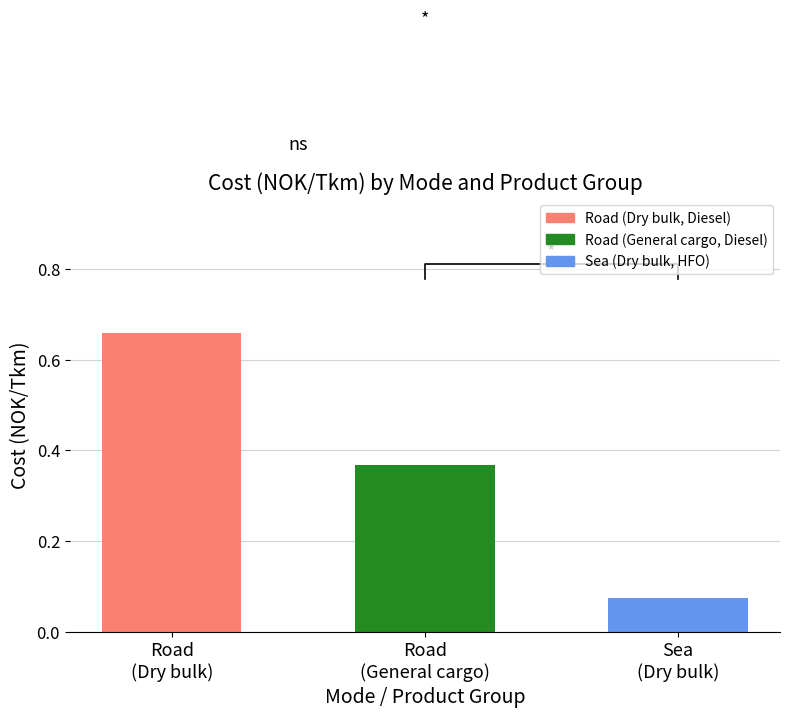

True or false: the data shows 0.4 at Road
(General cargo).

True